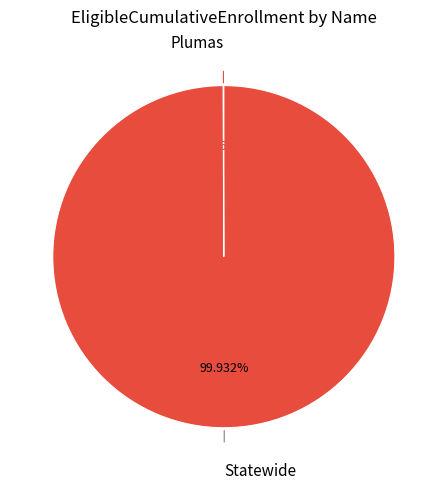

Is there any slice that represents more than half of the pie?

Yes